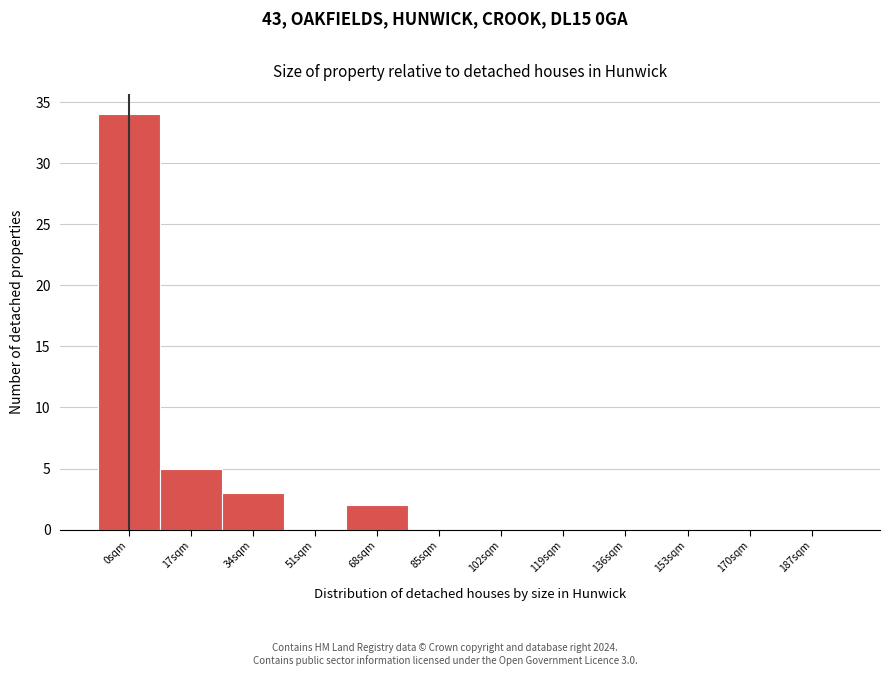

Reading right to left, transcribe all the data shown in this chart.

187sqm=0	170sqm=0	153sqm=0	136sqm=0	119sqm=0	102sqm=0	85sqm=0	68sqm=2	51sqm=0	34sqm=3	17sqm=5	0sqm=34